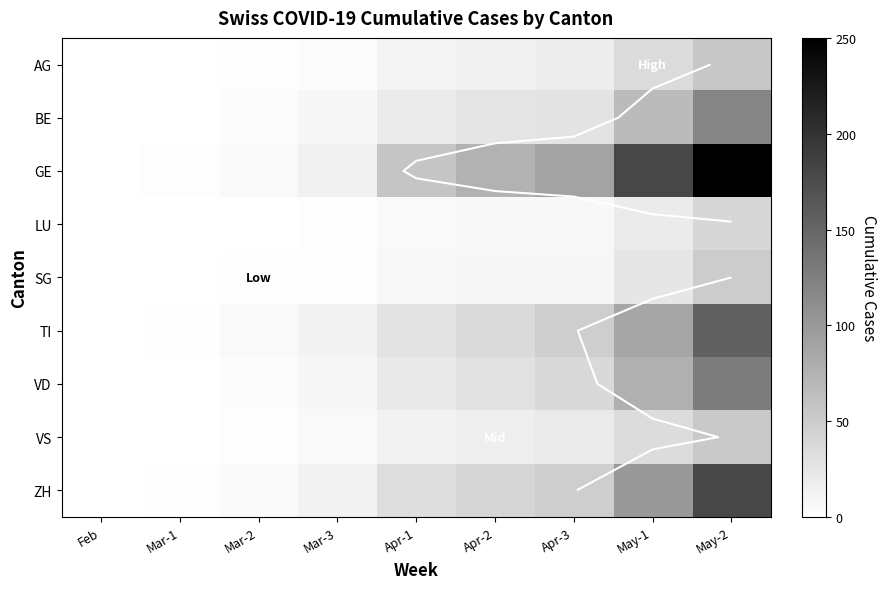

Which series has the largest range (max minus min)?

GE